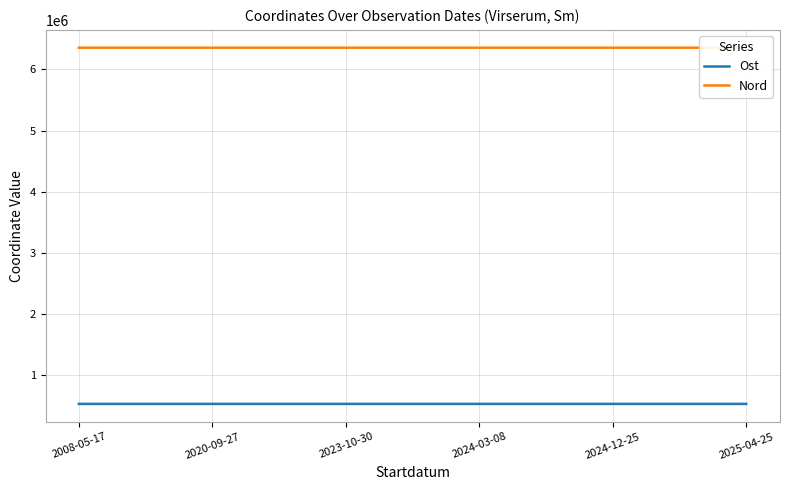

What is the sum of the Nord values at 2023-10-30 and 2008-05-17?

12707291.7